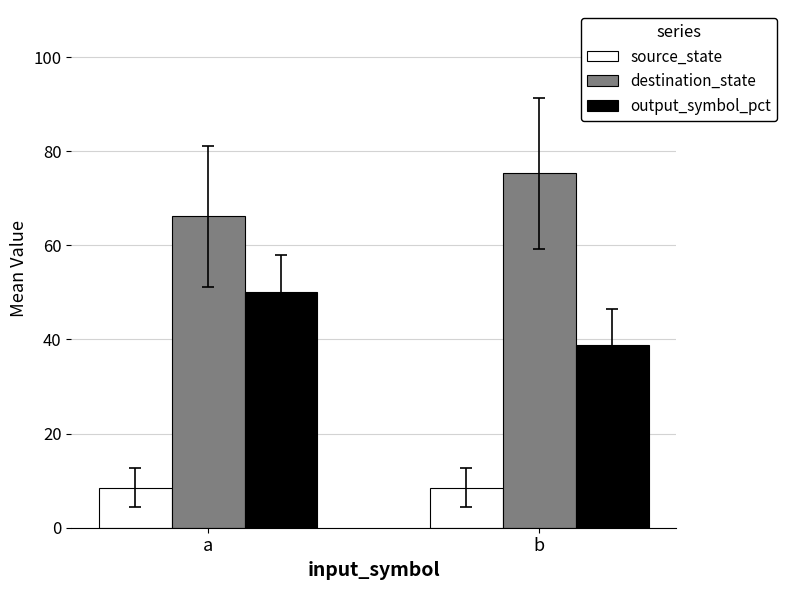

List the labels in order of destination_state value, smallest first.

a, b